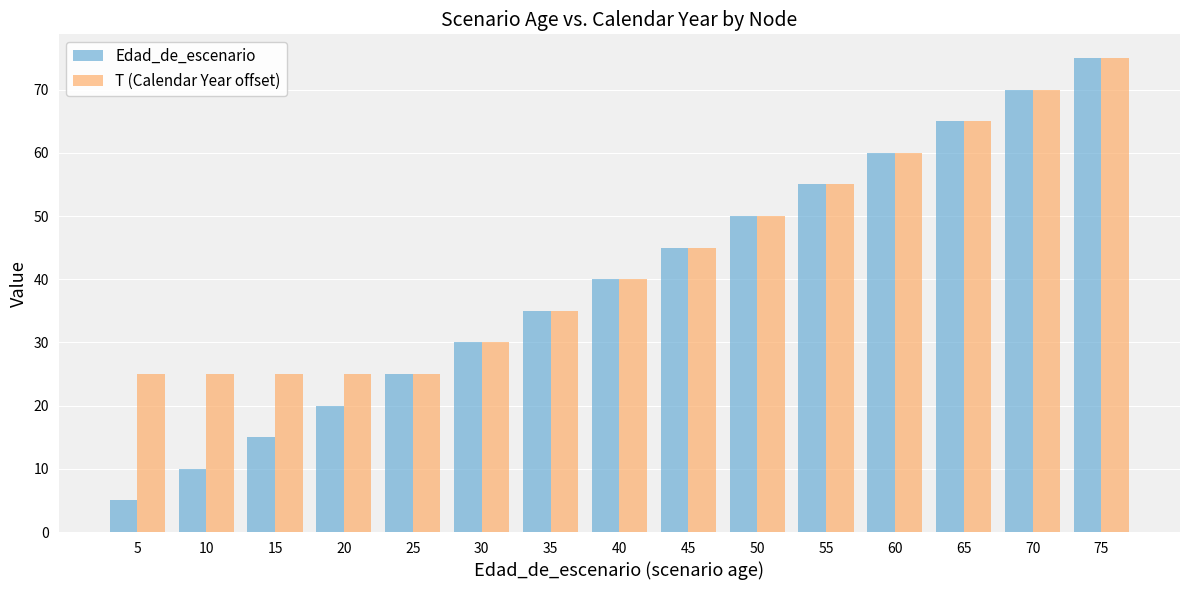

The Edad_de_escenario series shows 2 at 10. True or false?

False